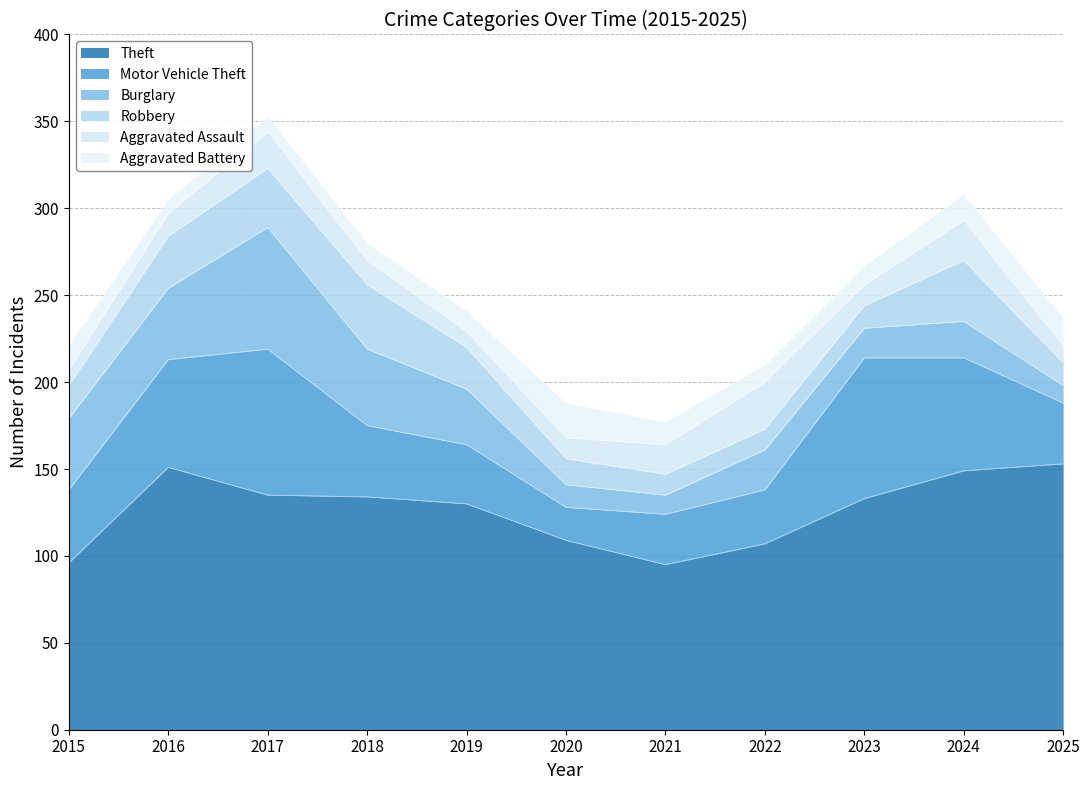

Does the chart have visible grid lines?

Yes